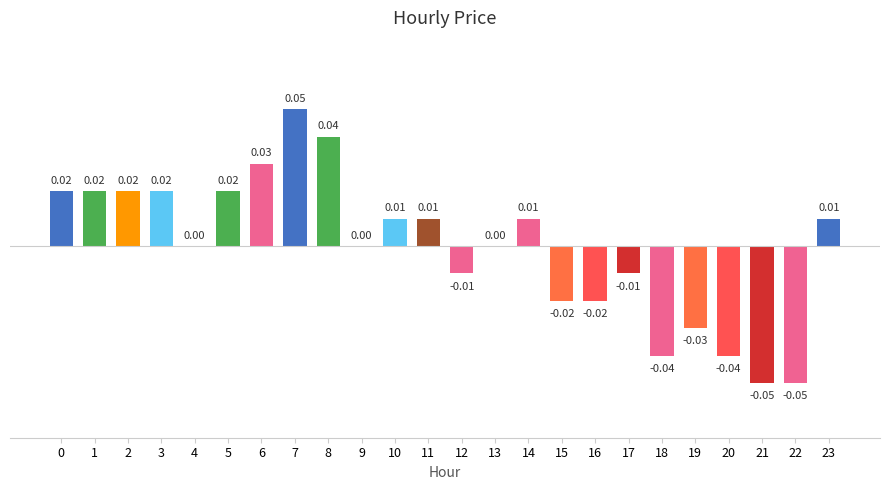

Between 21 and 18, which is larger?

18